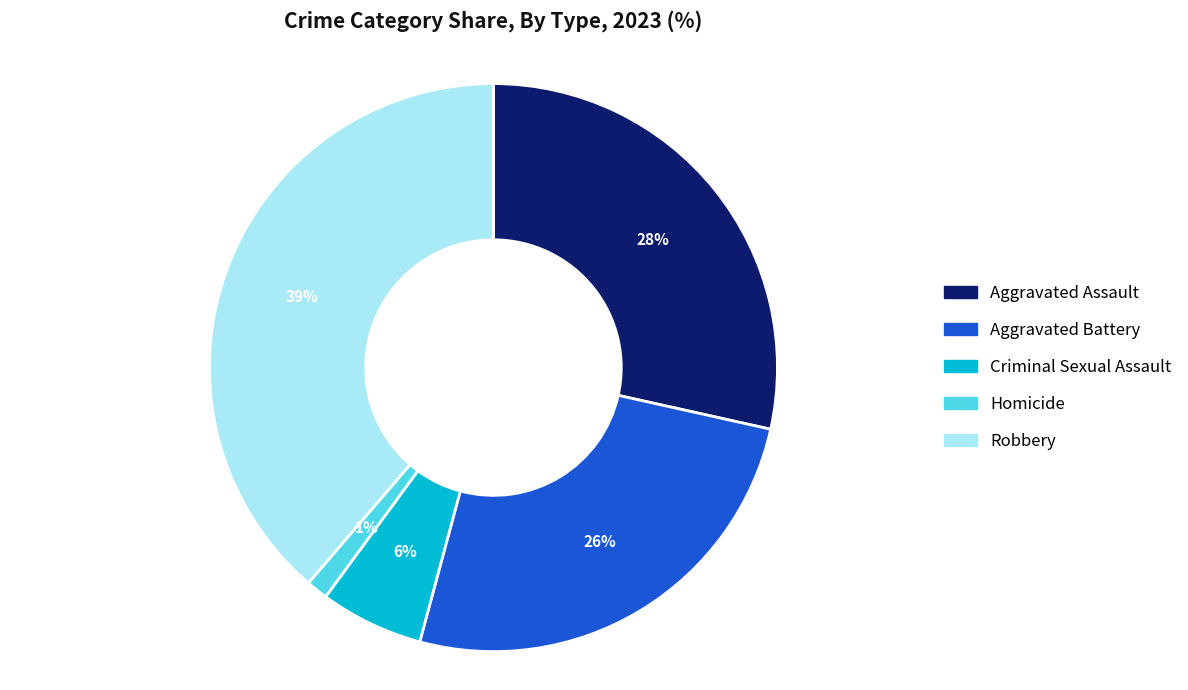

True or false: Aggravated Assault accounts for 19% of the total.

False